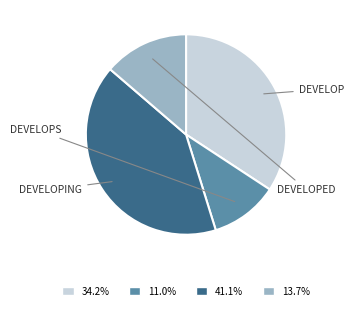

Combined, do 41.1% and 34.2% account for over 50%?

Yes